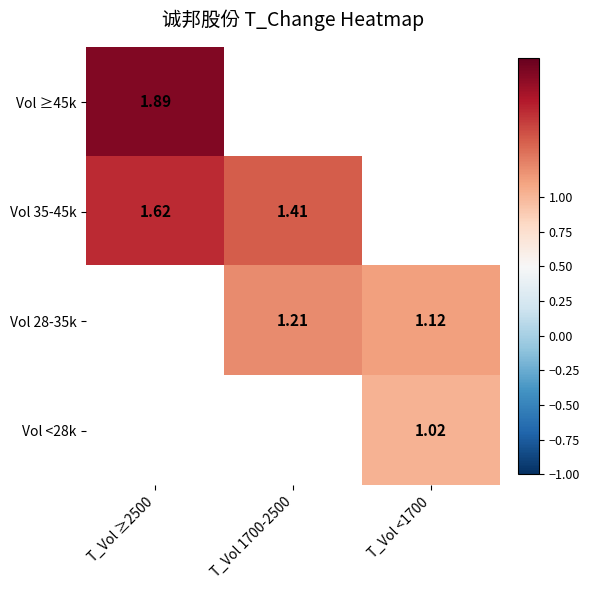

Between T_Vol <1700 and T_Vol ≥2500, which is larger?

T_Vol ≥2500